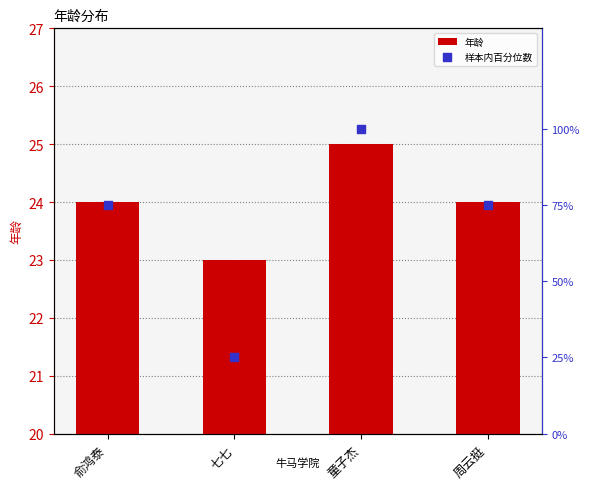

Is the value of 年龄 at 童子杰 greater than the value of 样本内百分位数 at 童子杰?

No